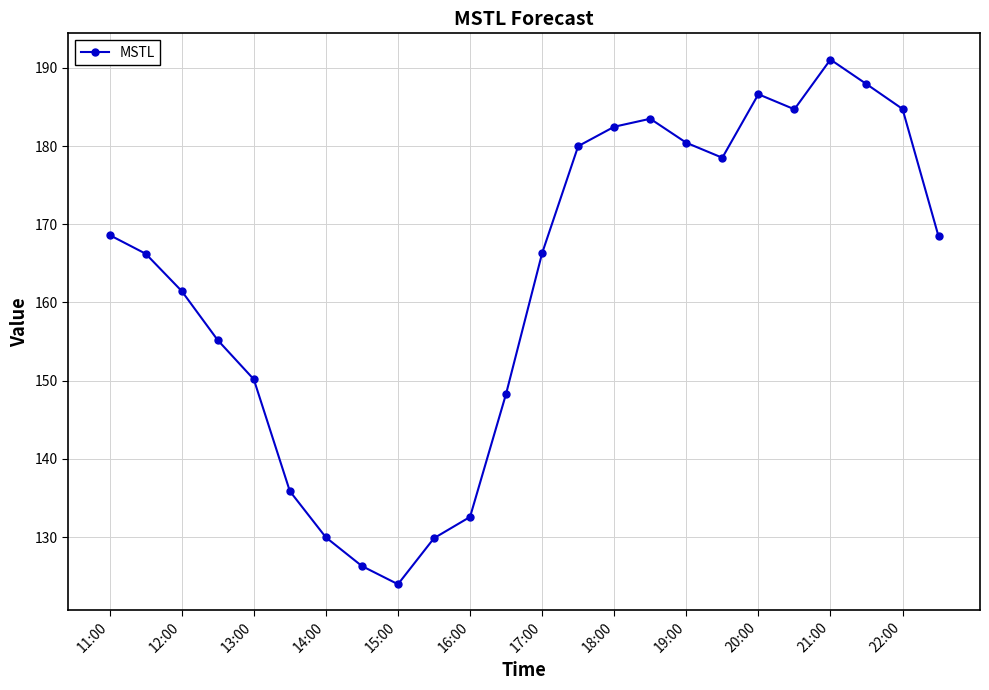

How many points are lower than both their immediate neighbors (excluding endpoints)?

3